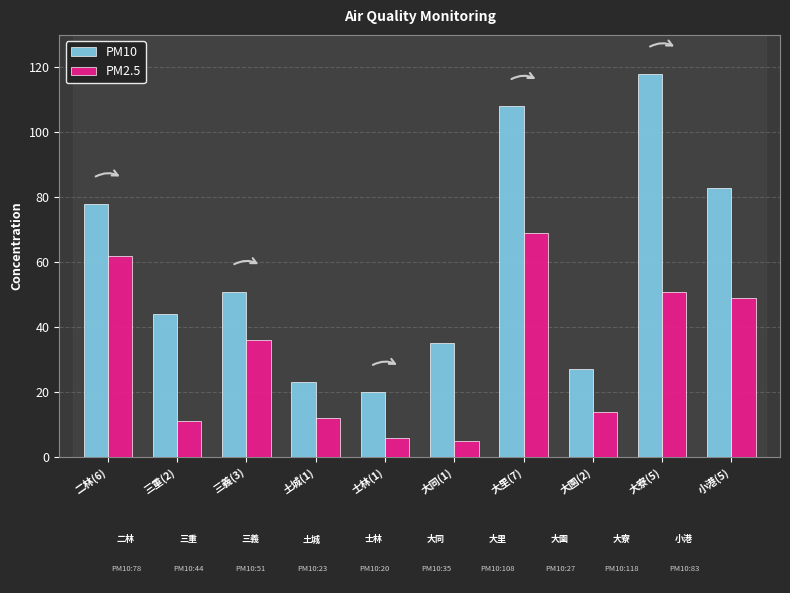

How many bars are there in total?

20